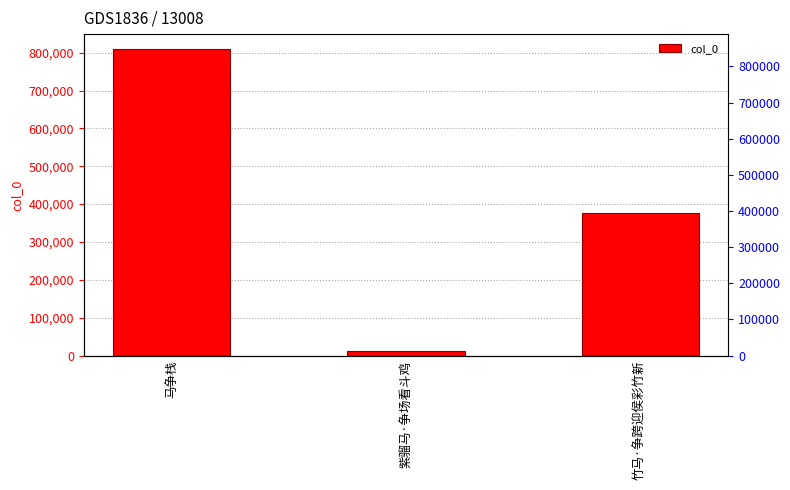

What is the greatest value displayed?

808474